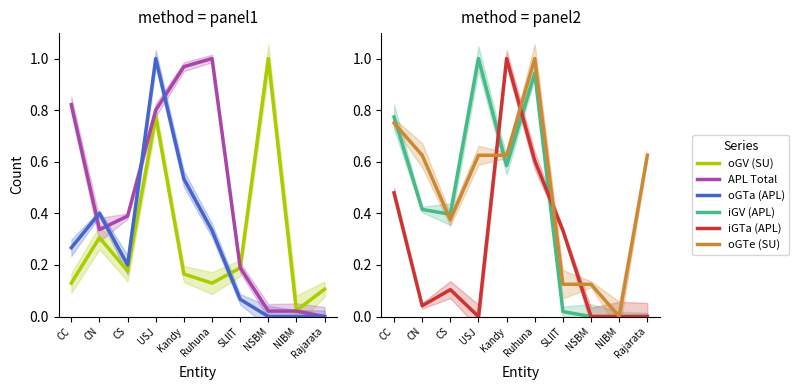

After their last crossing, which series has the higher values: oGV (SU) or oGTa (APL)?

oGV (SU)